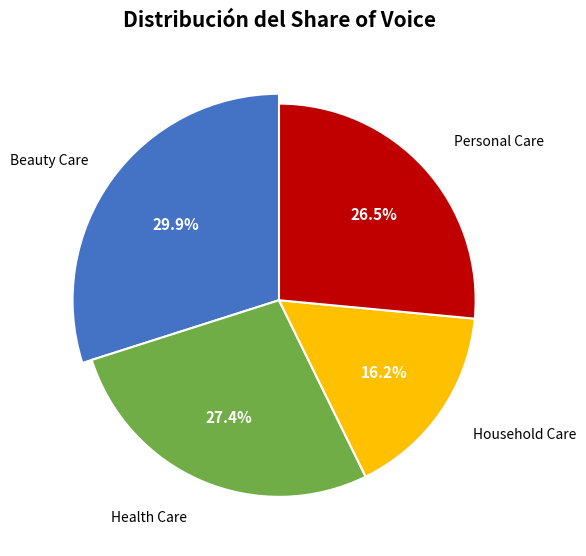

How many segments does this pie chart have?

4